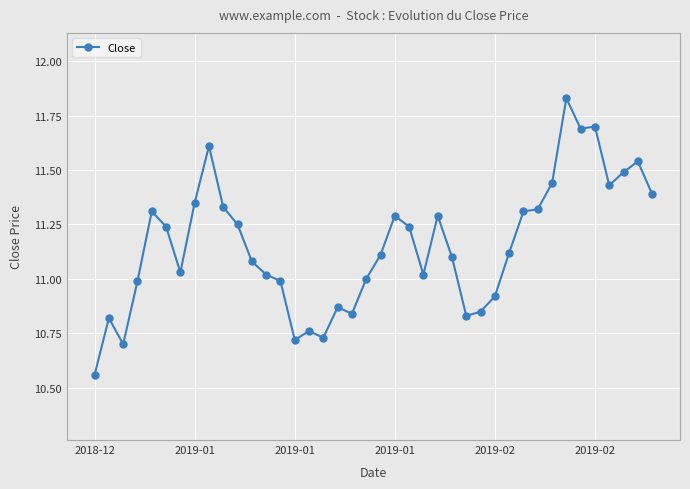

What is the sum of all values?

446.1